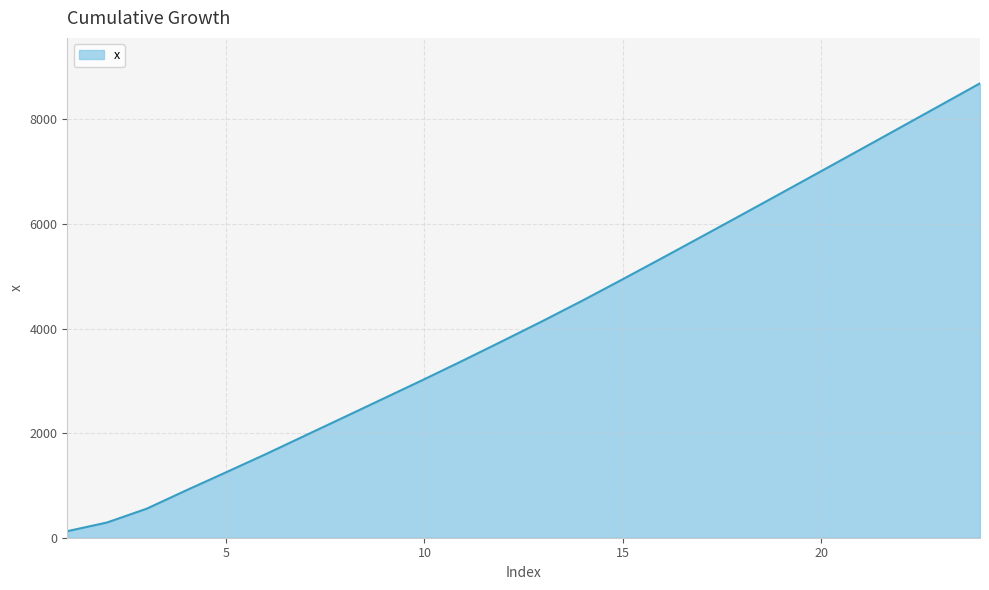

How many distinct data groups are displayed?

1